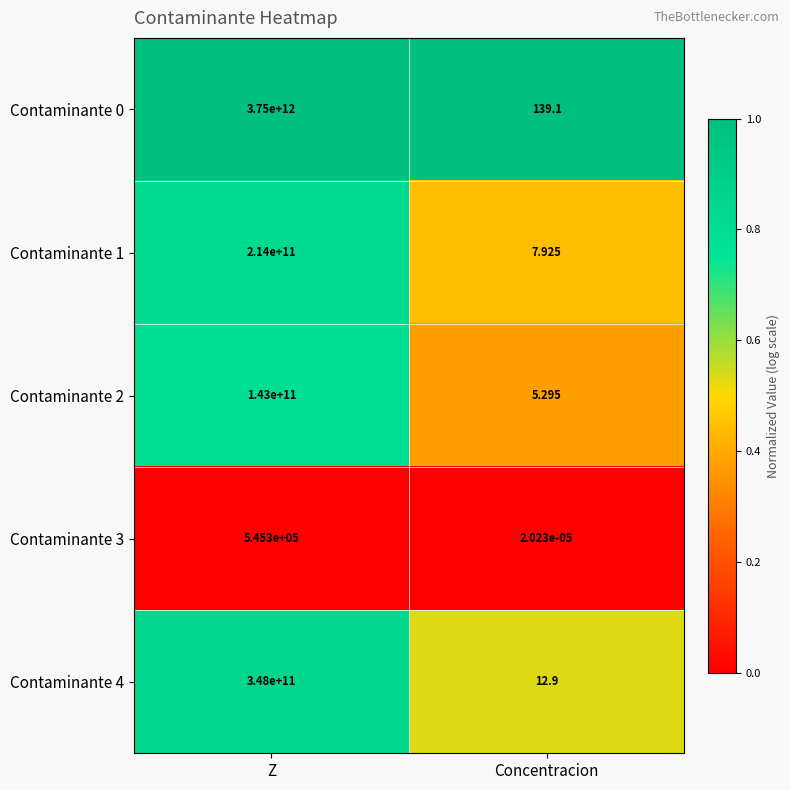

Is the value of Contaminante 0 at Z greater than the value of Contaminante 1 at Concentracion?

Yes